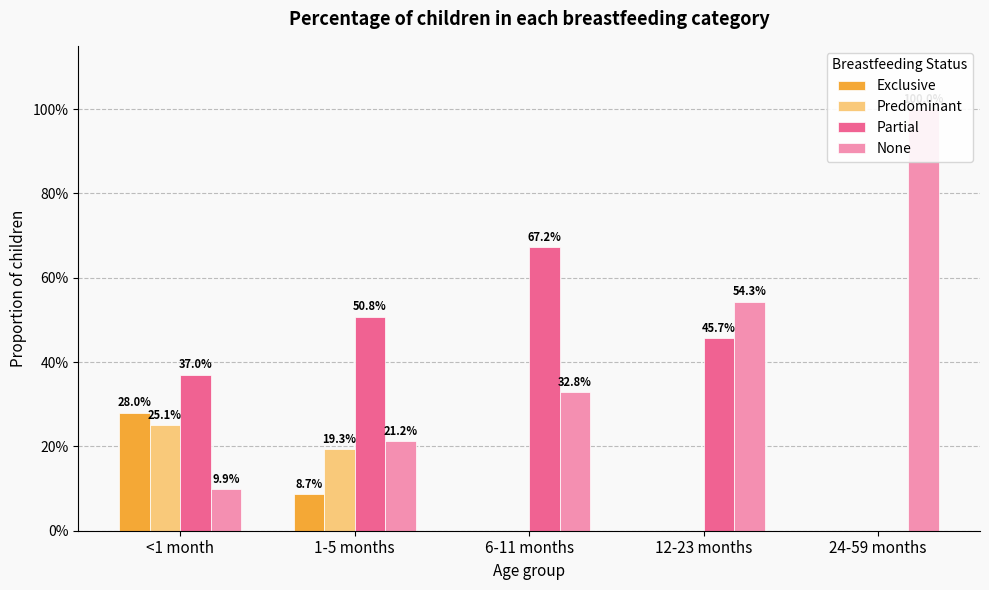

Between 12-23 months and 24-59 months, which series saw the biggest shift?

Partial